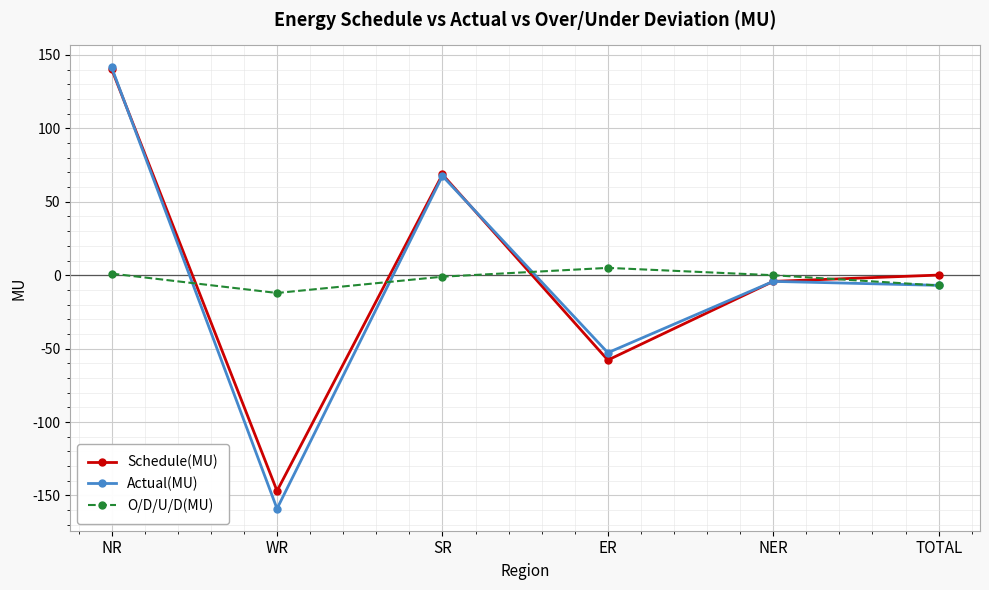

What position from the left is ER?

4